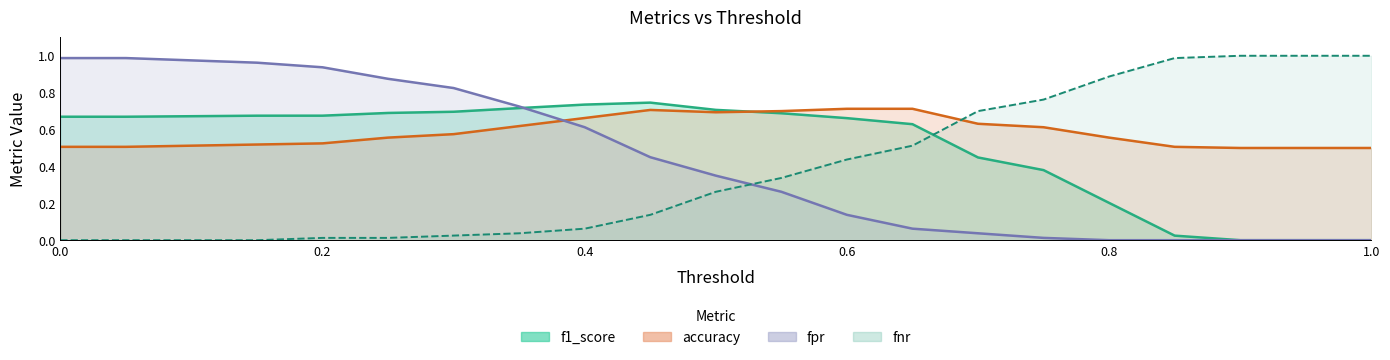

Where do fpr and fnr first cross each other?

0.5 and 0.55